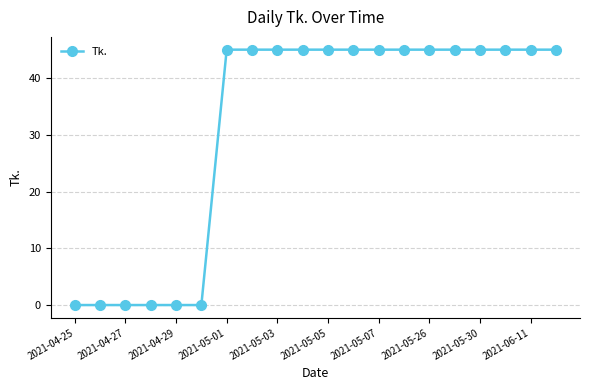

What is the difference between the maximum and minimum values?

45